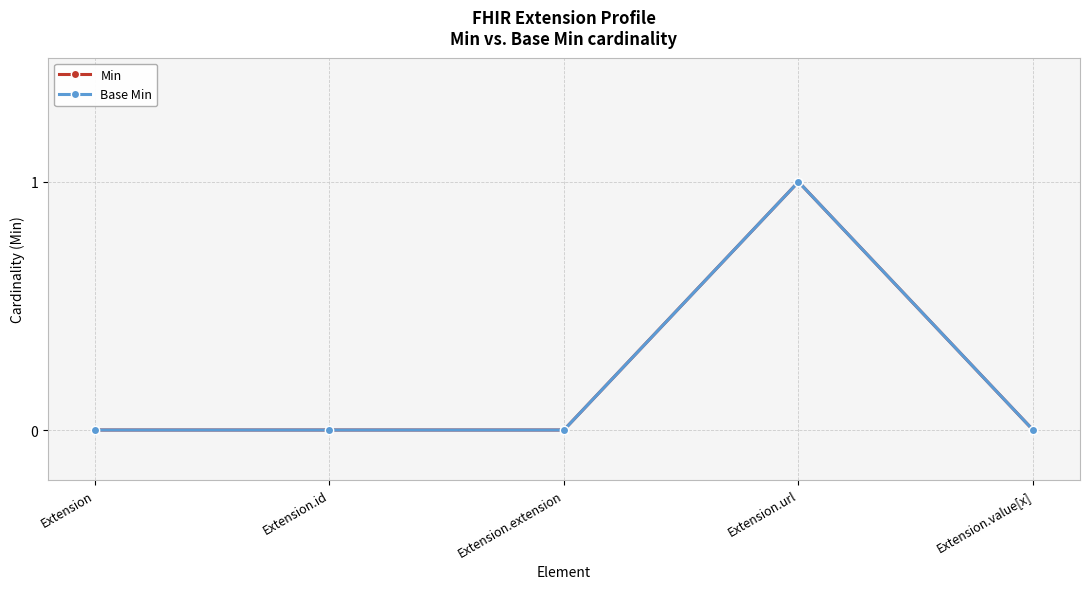

True or false: Base Min and Min cross at least once.

False